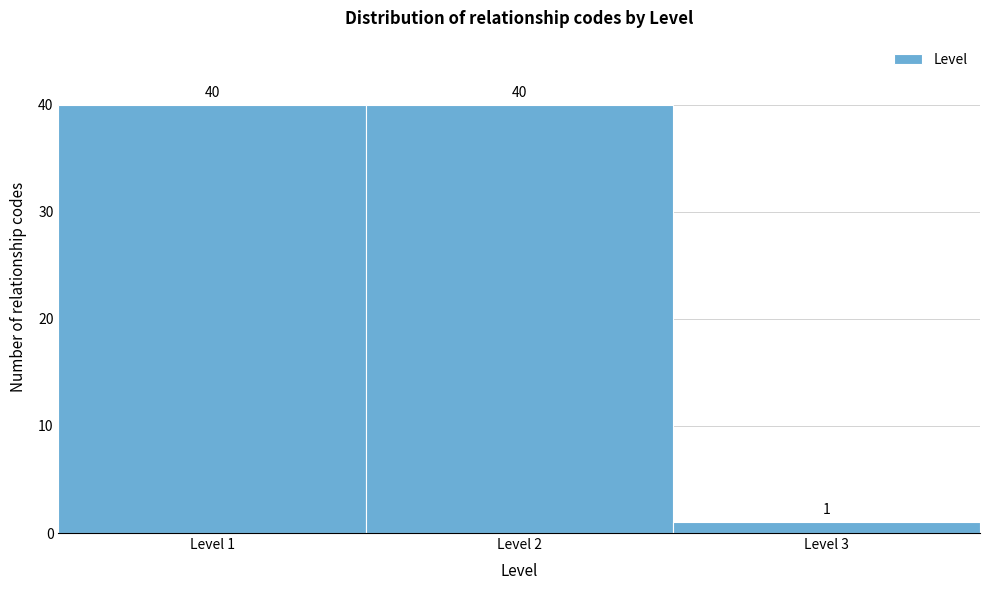

Reading left to right, what are all the values shown in this chart?

40	40	1